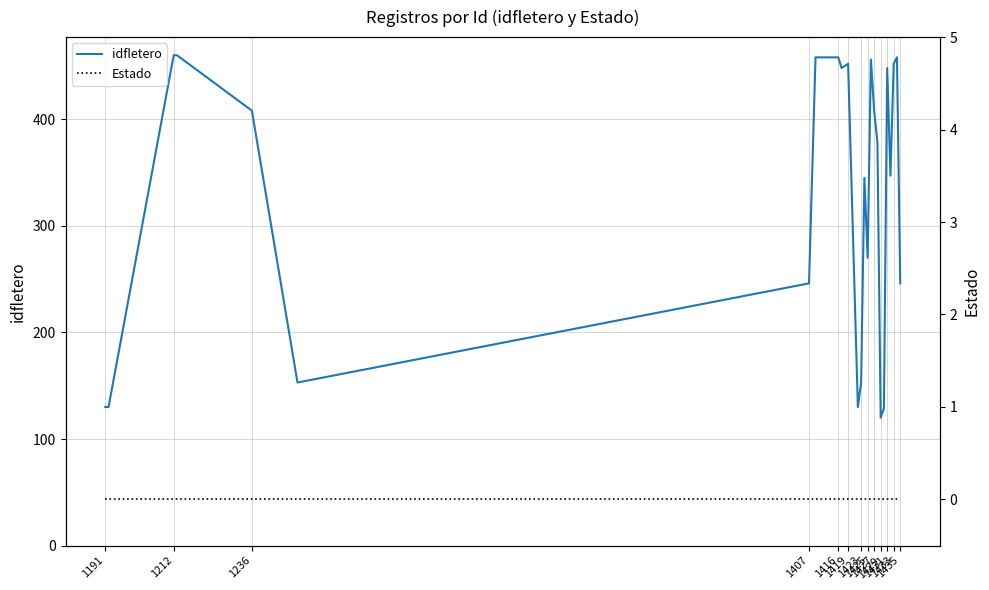

In idfletero, how many points are higher than both neighbors (excluding endpoints)?

5